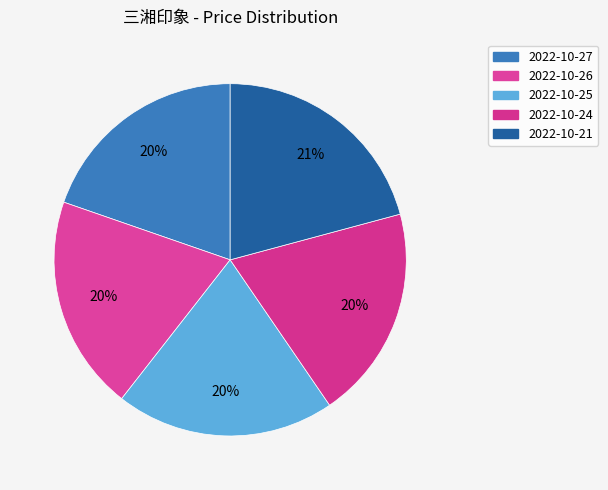

How many slices are in this pie chart?

5